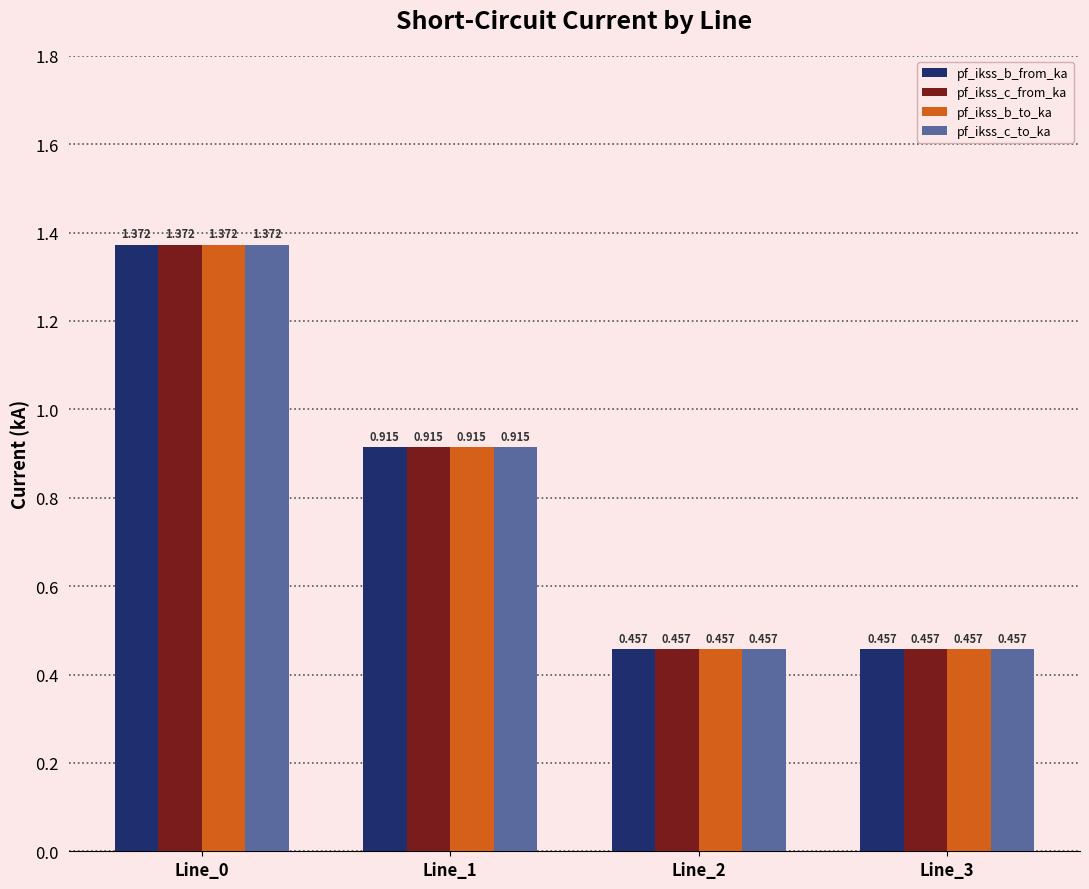

What is the total value across all series at Line_0?

5.5